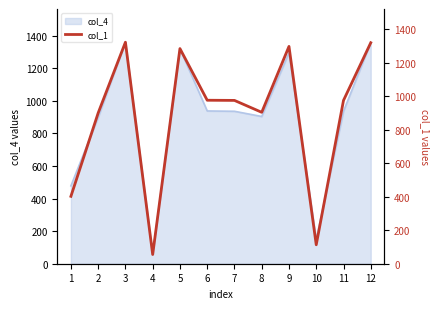

Rank the categories by value from highest to lowest.

3, 12, 9, 5, 6, 7, 11, 8, 2, 1, 10, 4